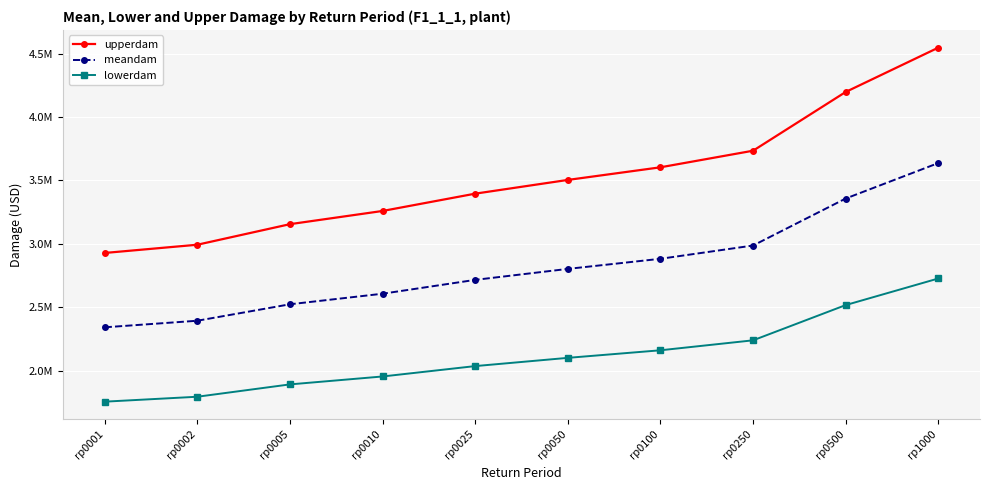

What are all the series names shown in the legend?

upperdam, meandam, lowerdam